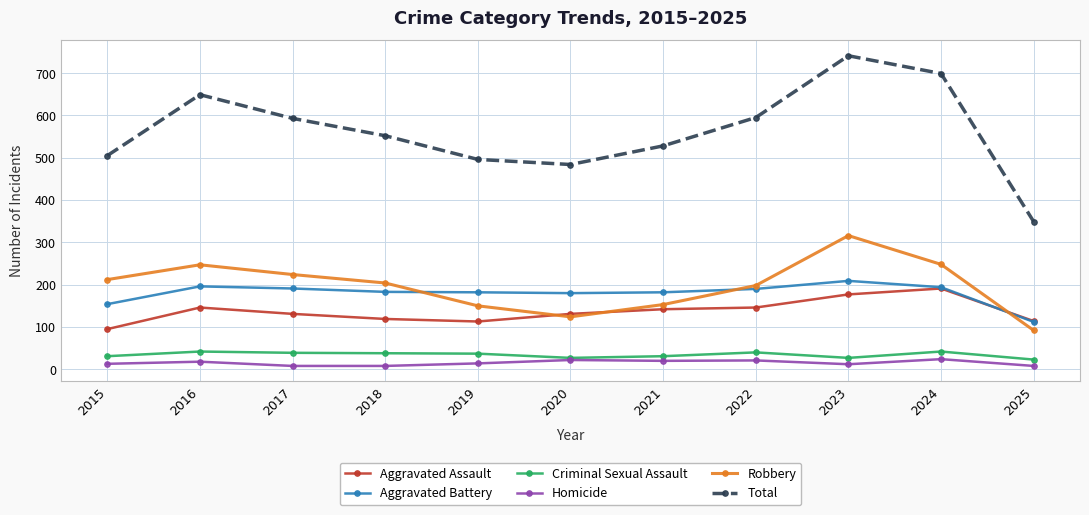

True or false: Total and Aggravated Assault intersect in this chart.

False